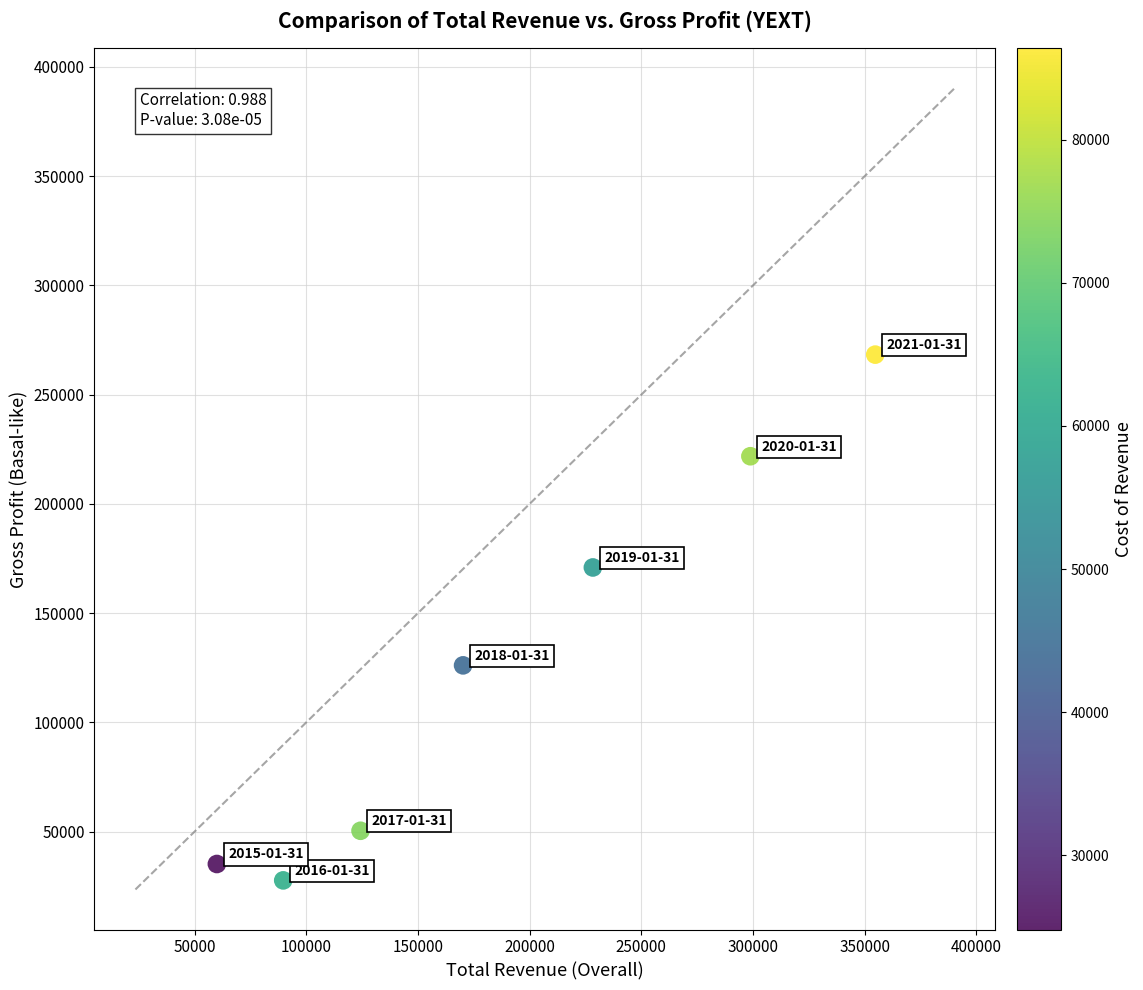

What is the range of X values (max minus min)?

294700